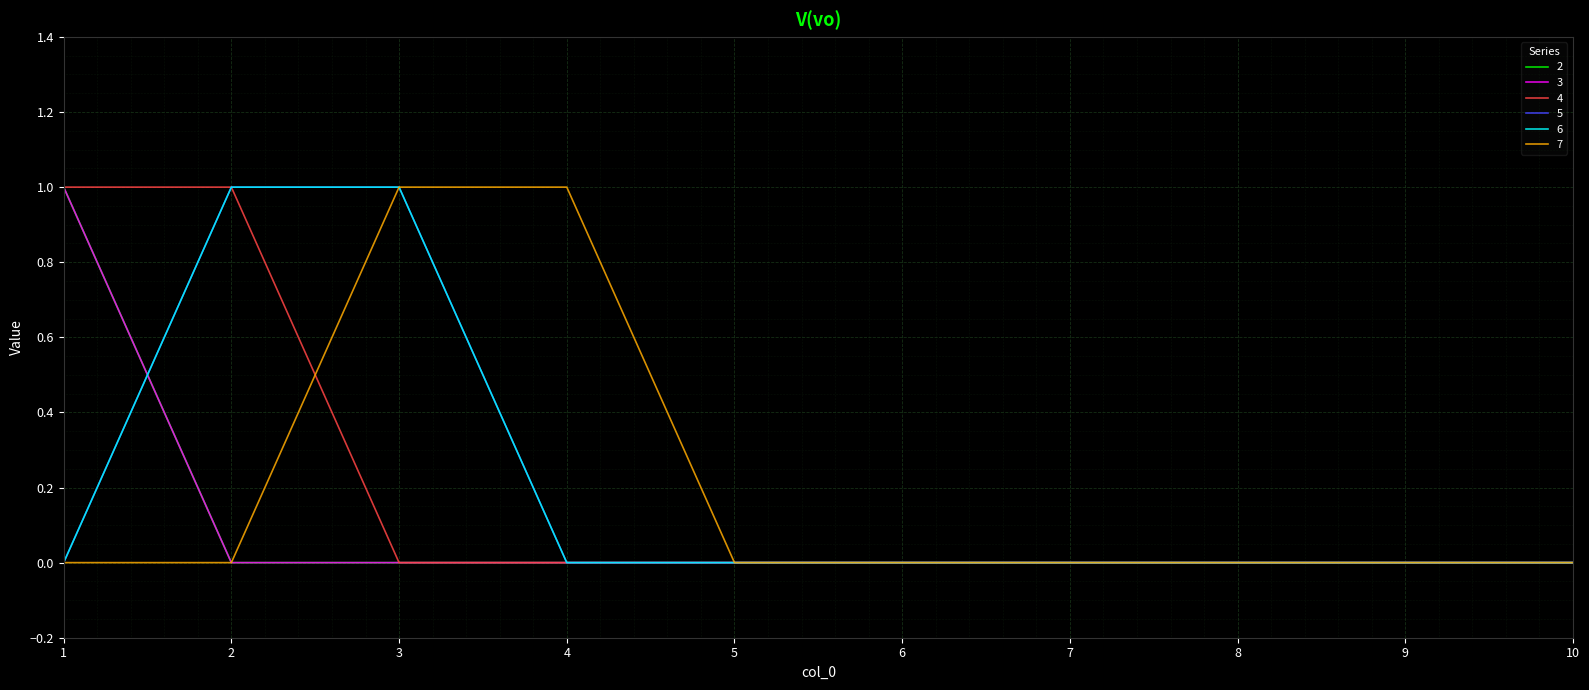

Is it true that 5 equals 0 at 8?

False